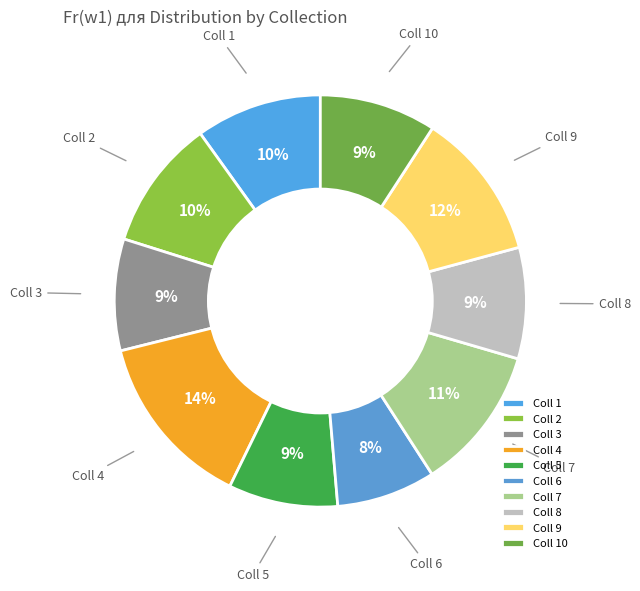

Combined, do Coll 10 and Coll 6 account for over 50%?

No